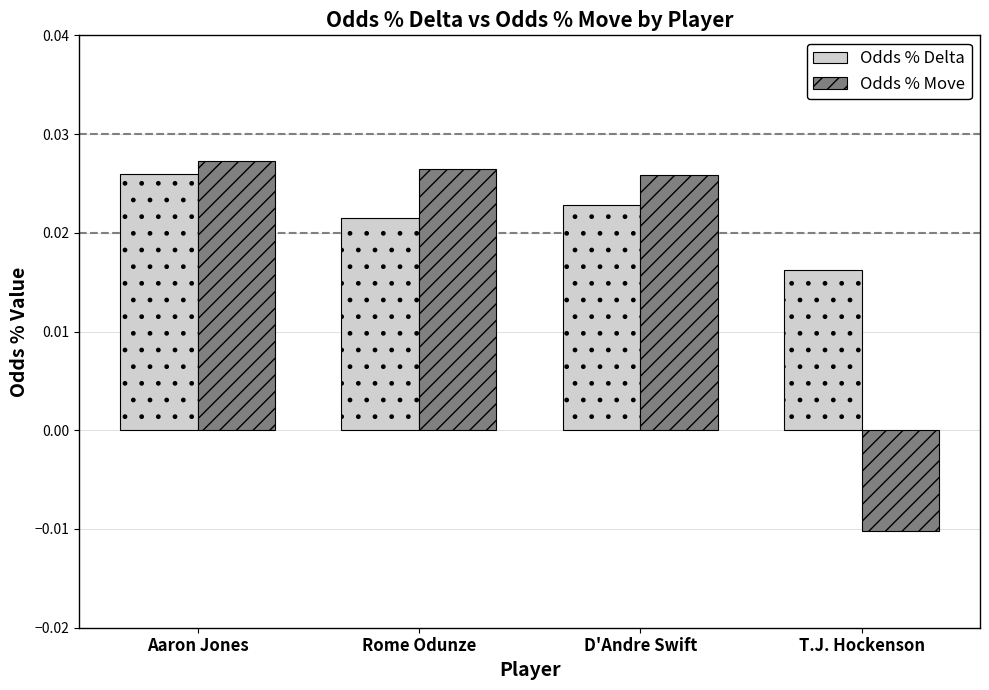

Is the value of Odds % Delta at Aaron Jones greater than the value of Odds % Move at Rome Odunze?

No